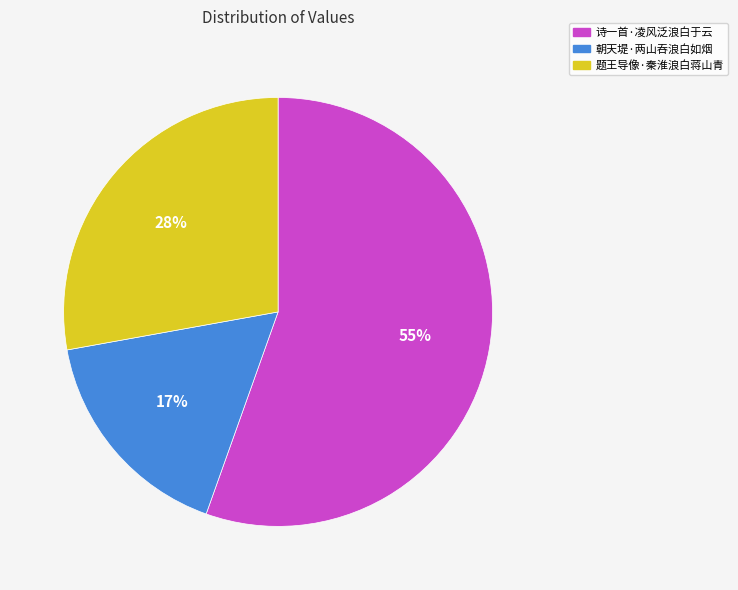

Rank the categories by value from highest to lowest.

诗一首·凌风泛浪白于云, 题王导像·秦淮浪白蒋山青, 朝天堤·两山吞浪白如烟